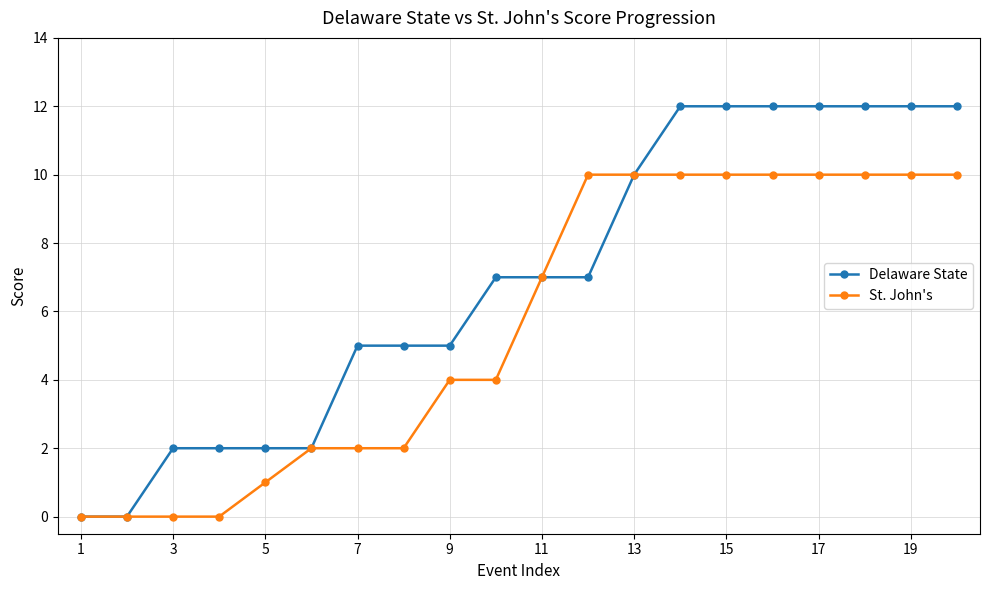

What is the value of the Delaware State point at the 3rd from the left?

2